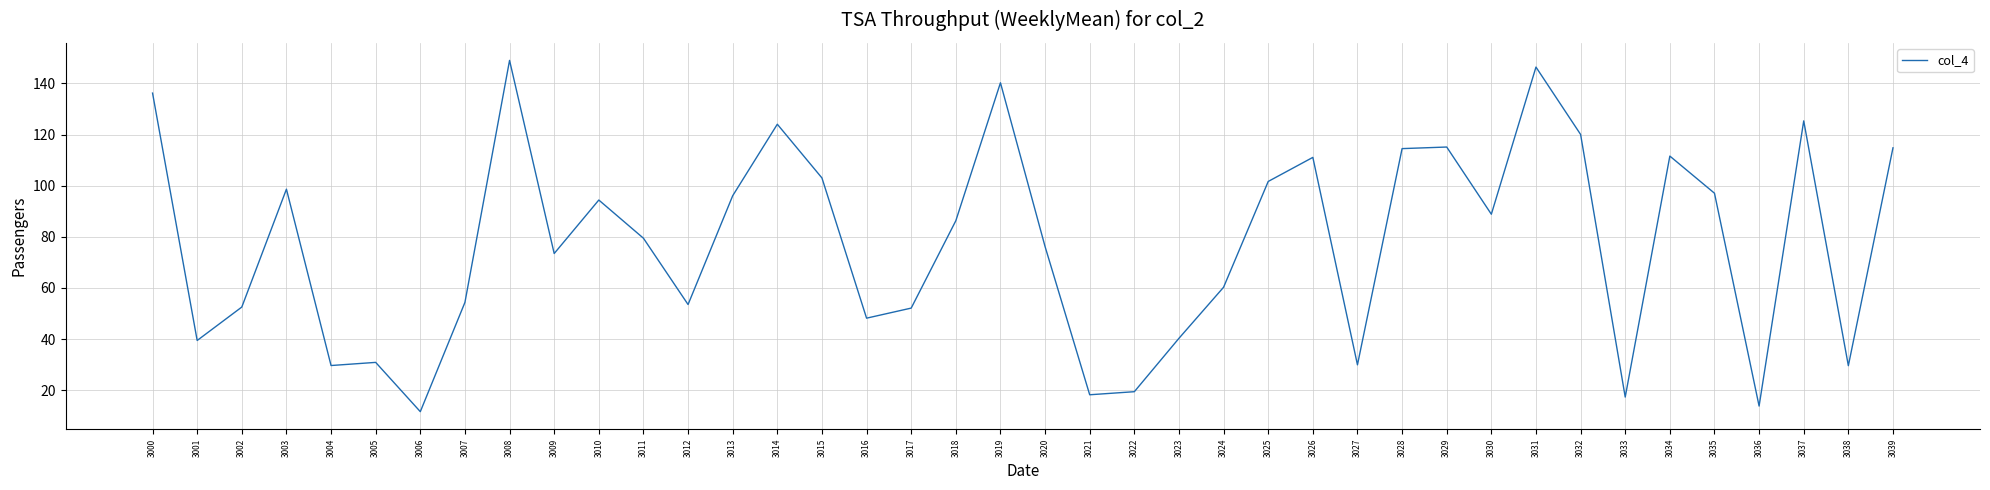

How many lines are shown in the chart?

1